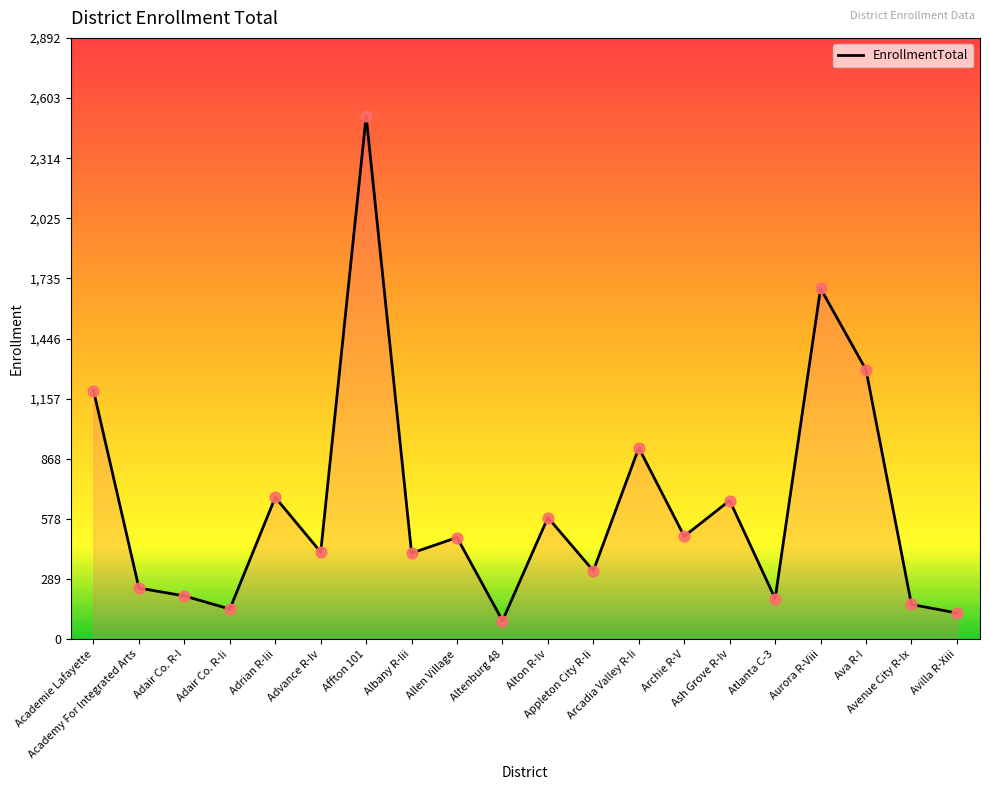

What is the change in value from Academy For Integrated Arts to Altenburg 48?

-157